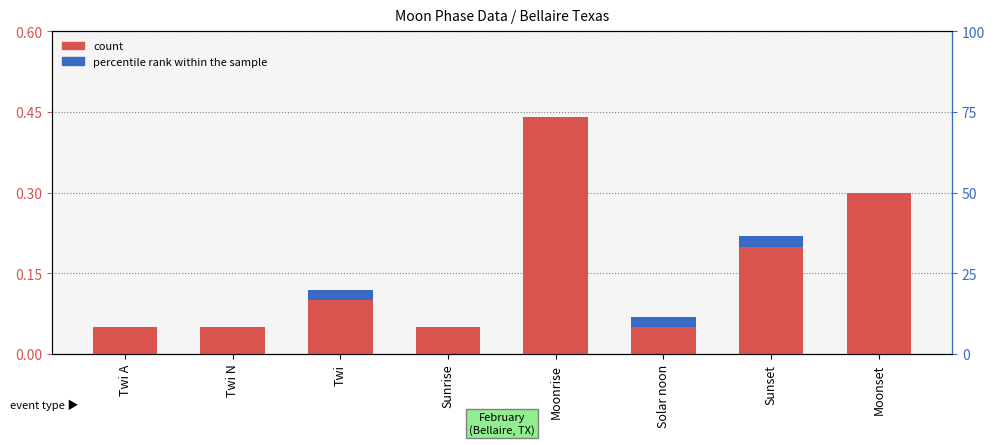

Reading left to right, list all the values displayed in this chart.

count: Twi A=0.0	Twi N=0.0	Twi=0.1	Sunrise=0.0	Moonrise=0.4	Solar noon=0.0	Sunset=0.2	Moonset=0.3
percentile rank within the sample: Twi A=0.0	Twi N=0.0	Twi=0.0	Sunrise=0.0	Moonrise=0.0	Solar noon=0.0	Sunset=0.0	Moonset=0.0